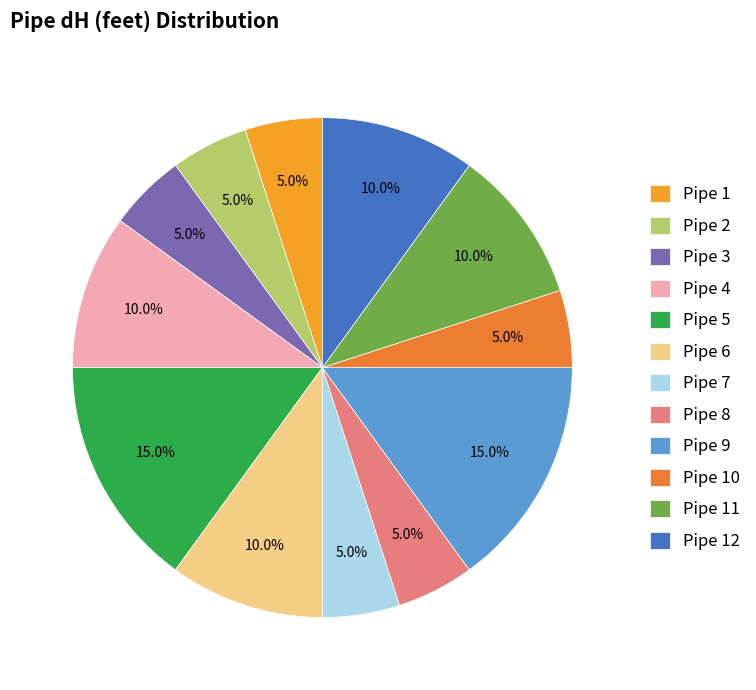

What percentage is the Pipe 10 slice, to the nearest percent?

5%